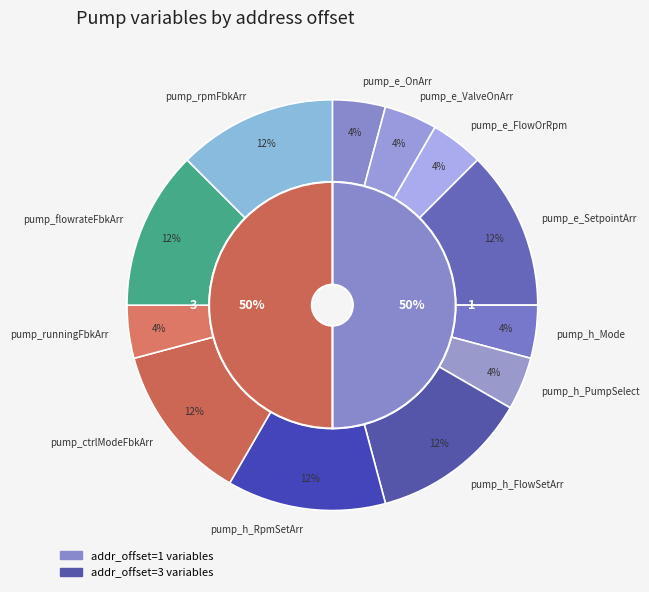

Which slice is the largest?

pump_e_SetpointArr